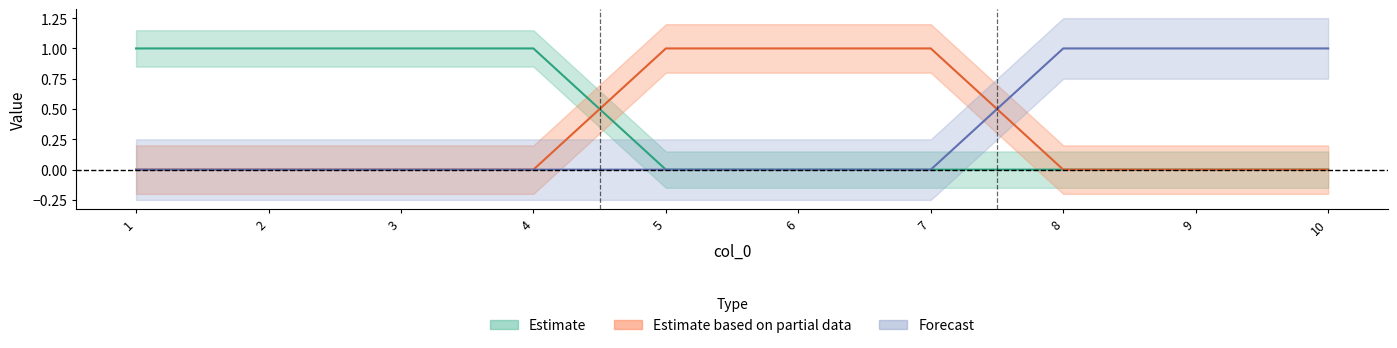

How many intersections are there between col_1 and col_2?

1